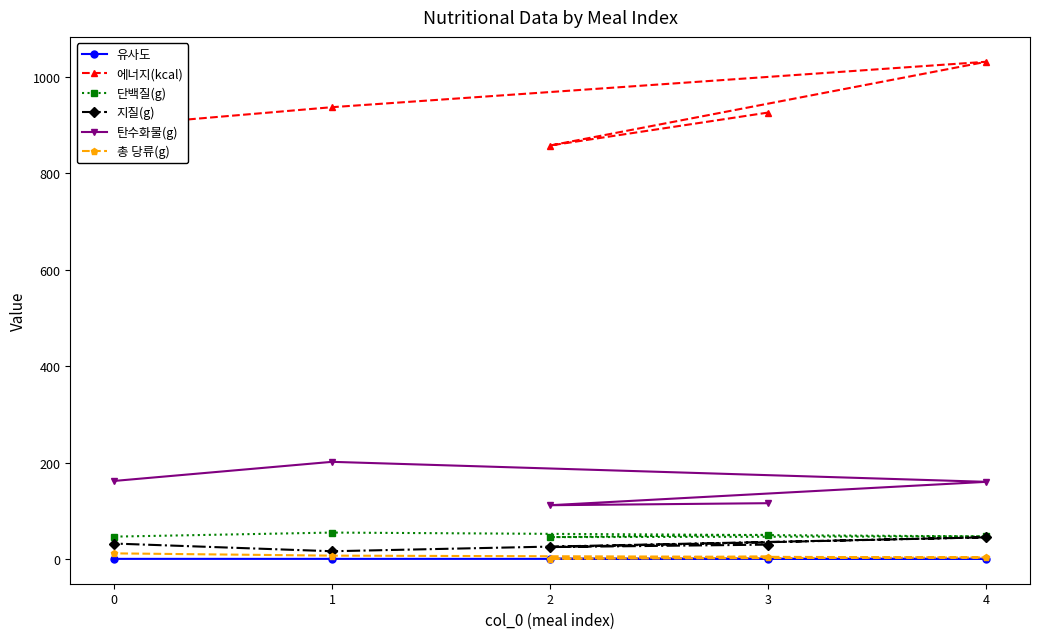

At which label is 총 당류(g) closest to 6?

3